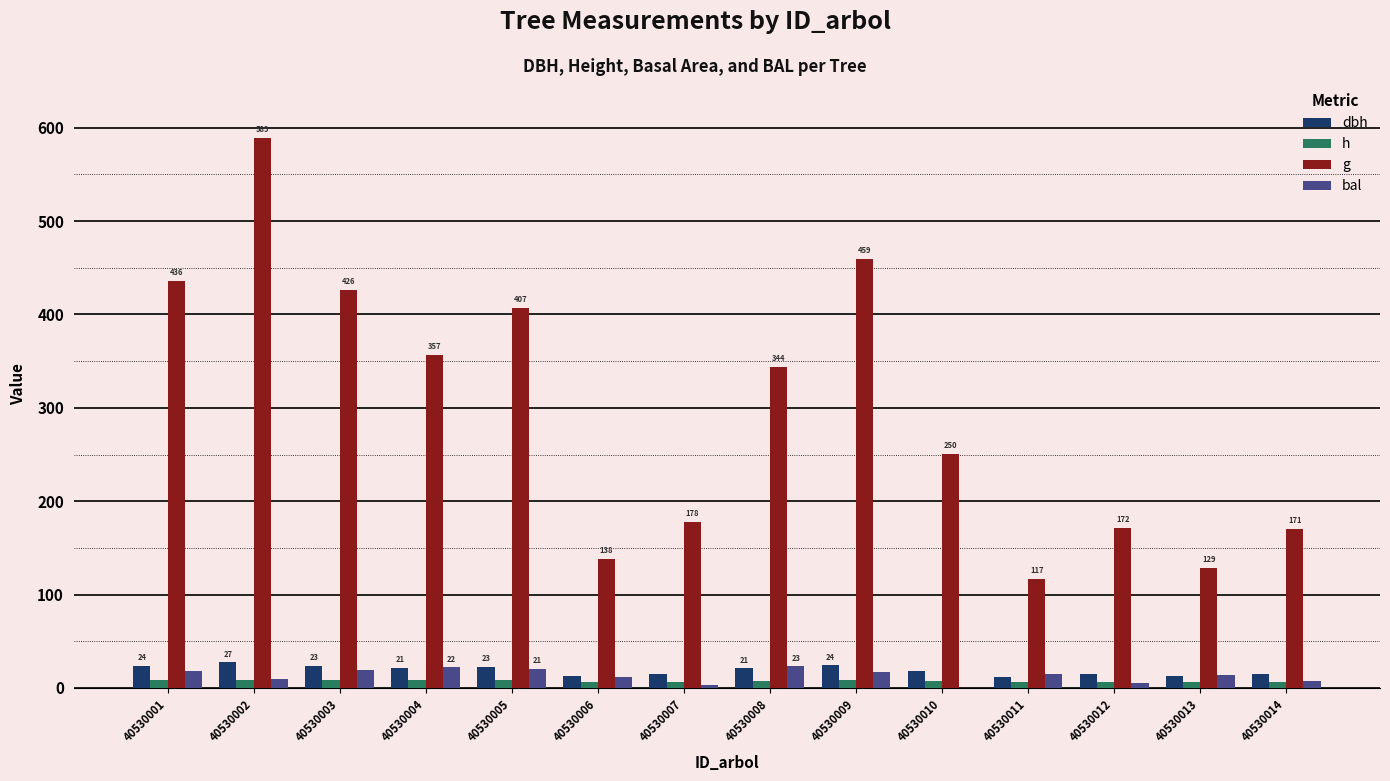

What is the sum of all dbh values?

264.1